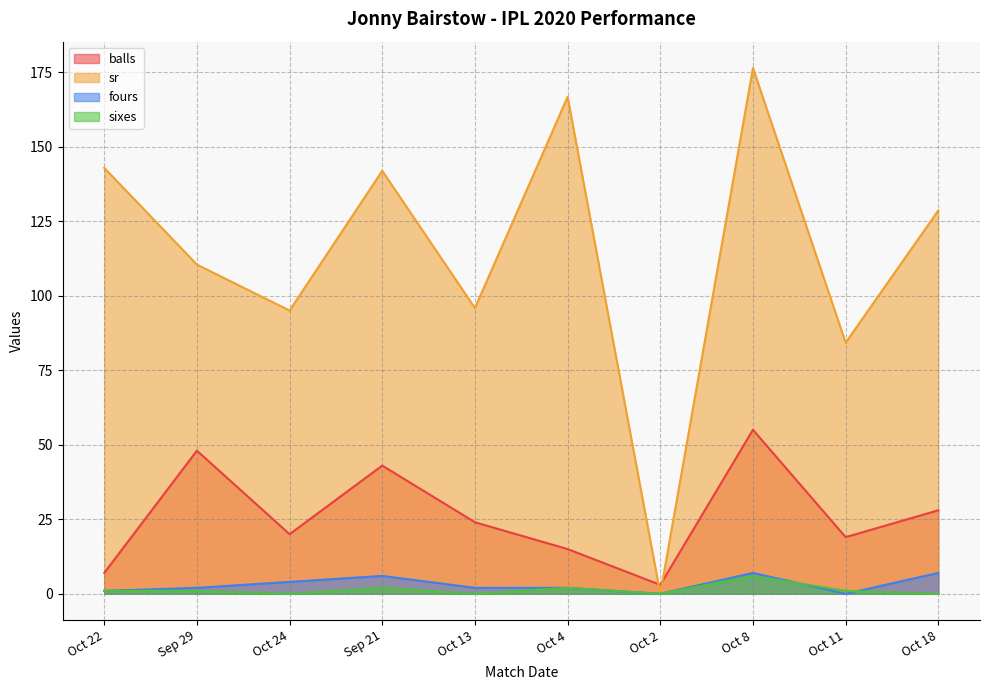

Is it true that balls equals 20.0 at Oct 24?

True